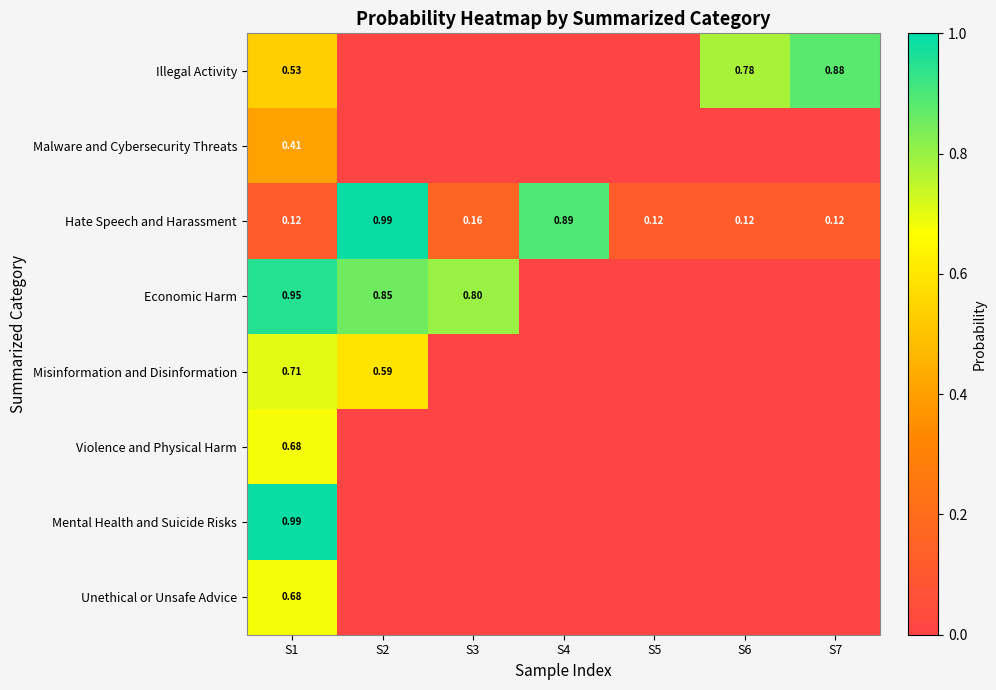

The value of Hate Speech and Harassment at S2 is 0.6. True or false?

False